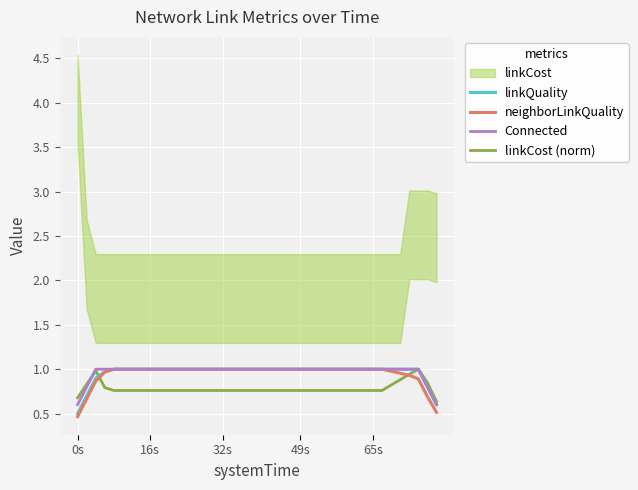

At which label does linkQuality reach its minimum?

0s